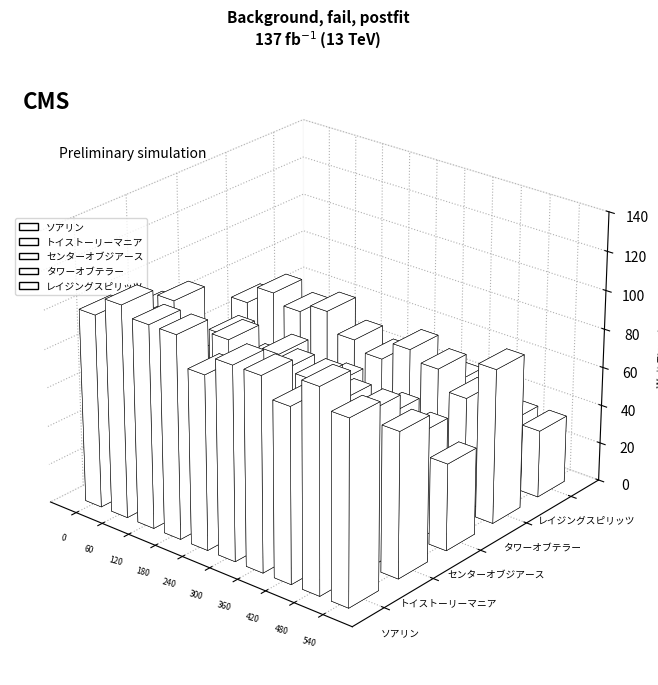

Rank the series by their maximum value, from highest to lowest.

ソアリン, トイストーリーマニア, タワーオブテラー, センターオブジアース, レイジングスピリッツ